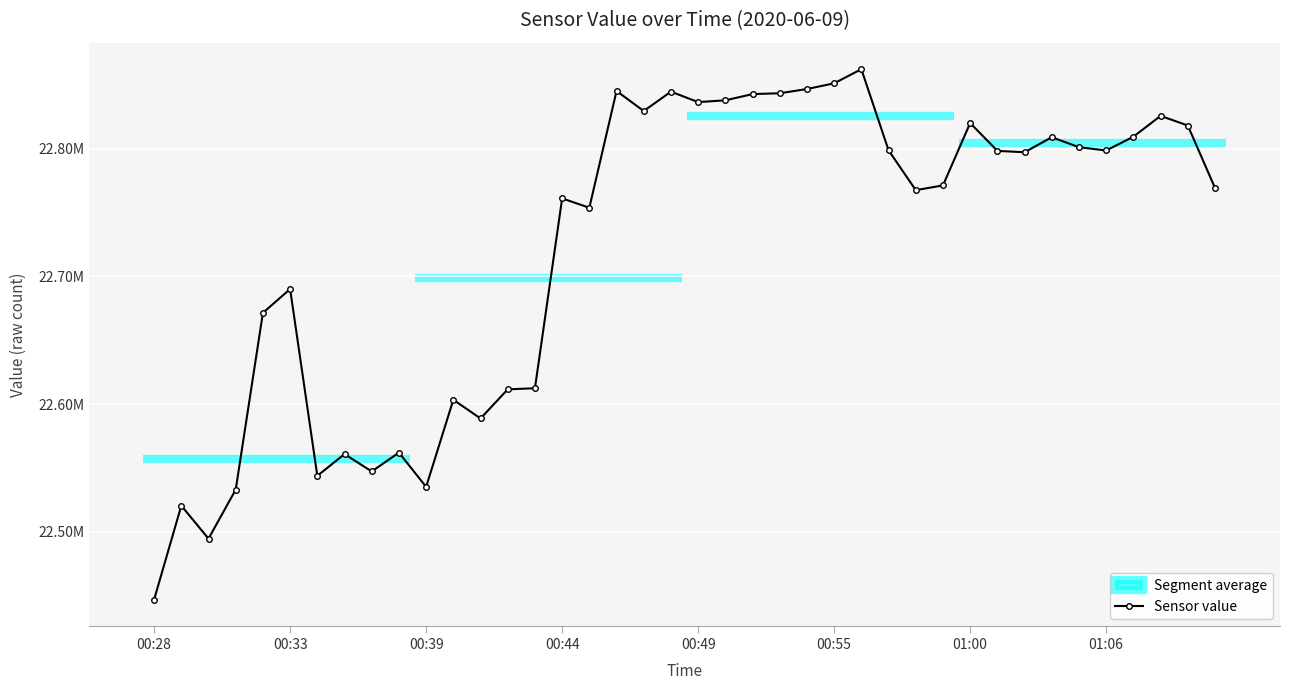

At which label does the data first exceed 22797155?

17